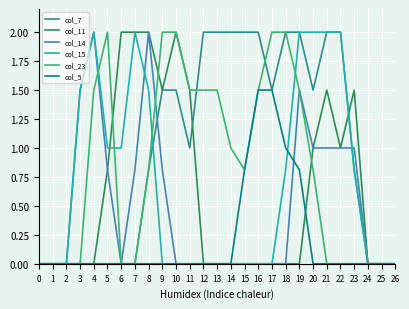

What value does the col_11 series have at 22?

1.0